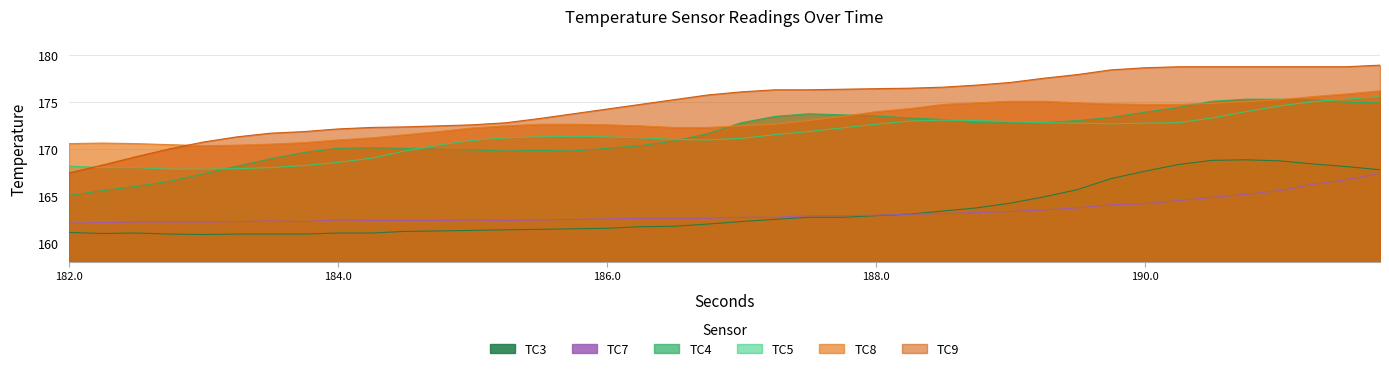

How many lines are shown in the chart?

6